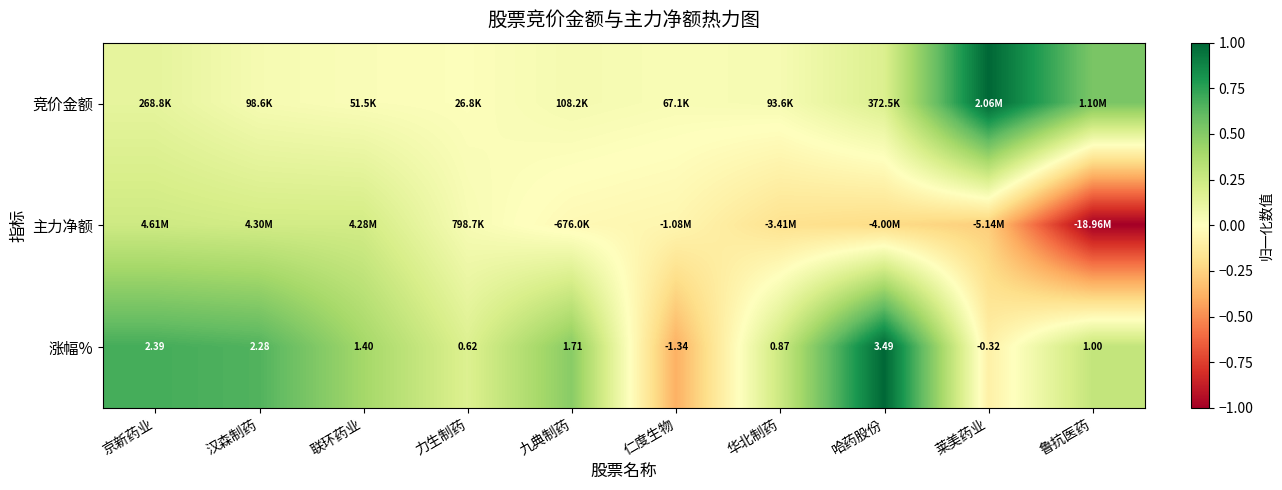

Which category has the highest value in the 涨幅% series?

哈药股份